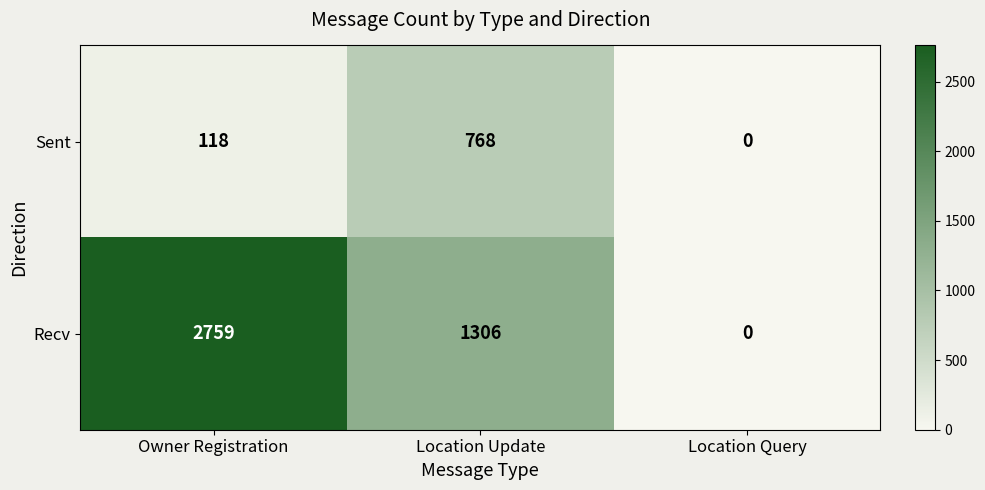

How many series are shown in this chart?

2